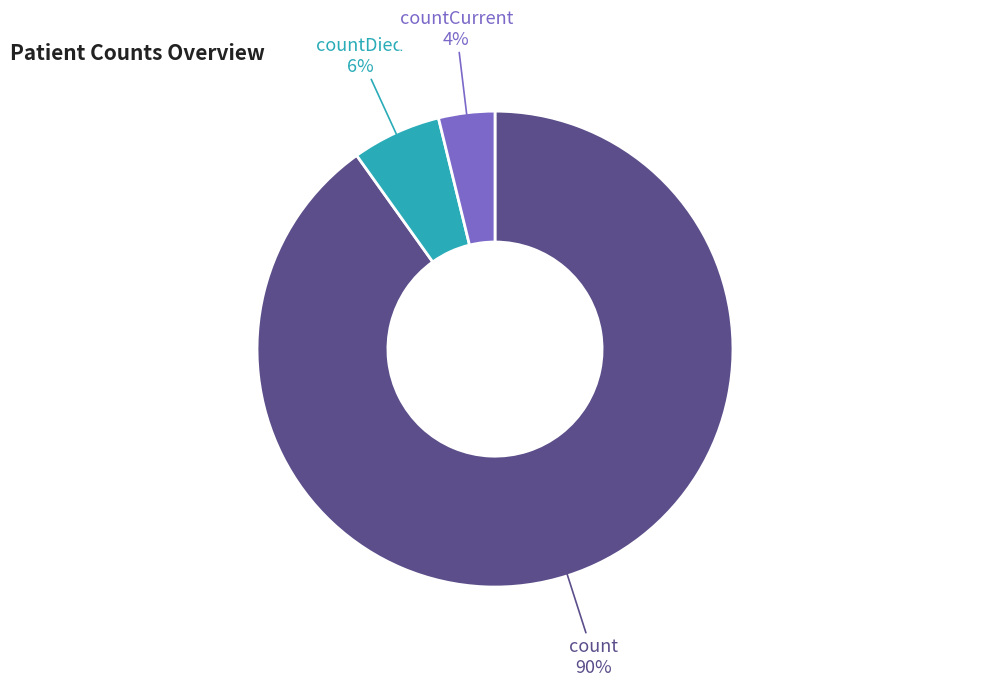

To the nearest percent, what is the difference between the largest and smallest slice percentages?

86%